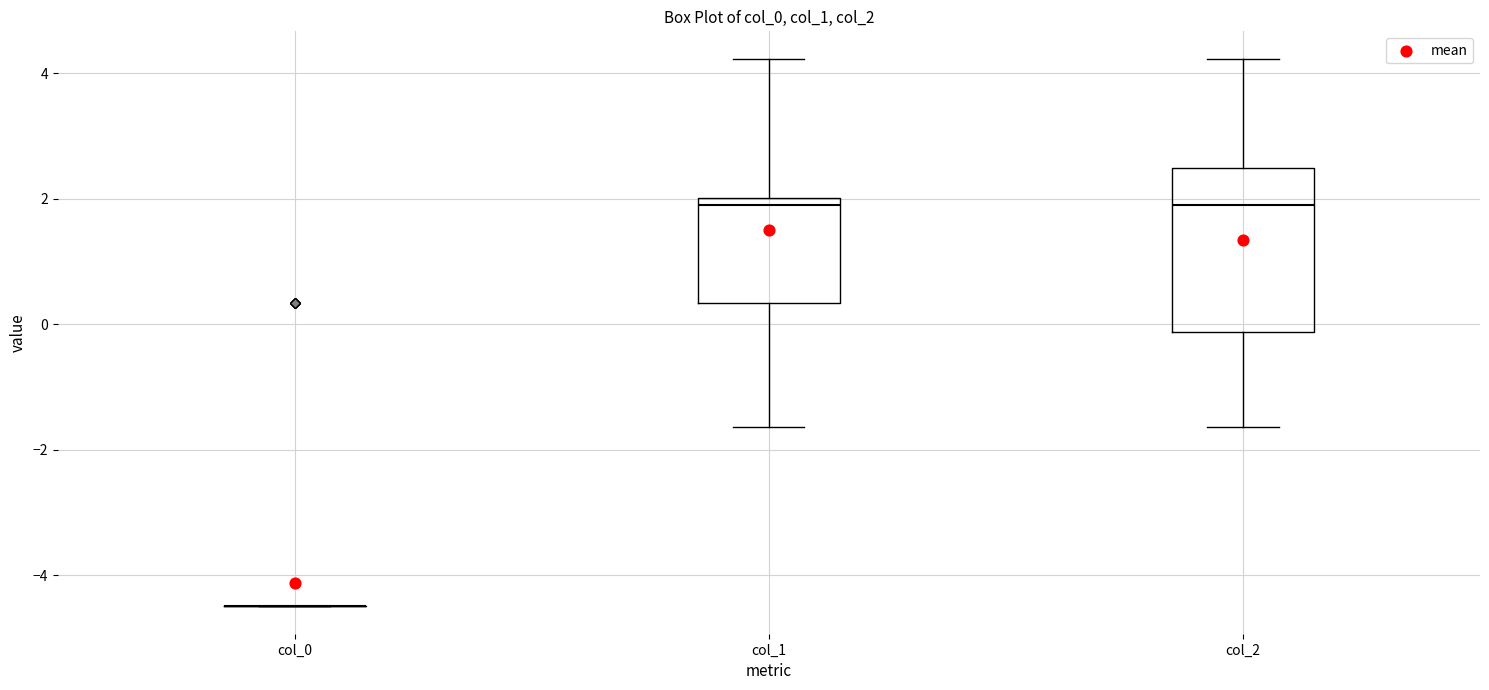

Reading left to right, transcribe this box plot: for each box, give where its median line is, the range the box spans, and where its two whiskers end, as read against the y-axis. The values are not printed on the chart, so give them approximately, as read against the axis.

col_0: box collapsed to a line at -4.4, whiskers -4.4 to -4.4
col_1: median 2.0 (just below the box's upper edge), box 0.4 to 2.0, whiskers -1.6 to 4.2
col_2: median 2.0, box -0.2 to 2.4, whiskers -1.6 to 4.2